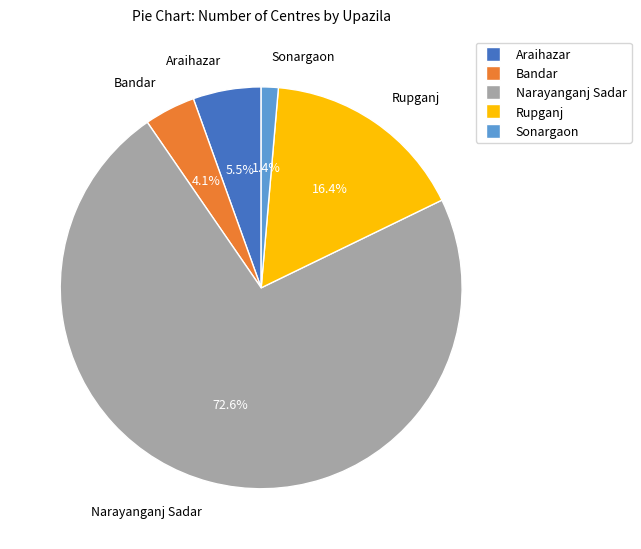

How many slices are in this pie chart?

5